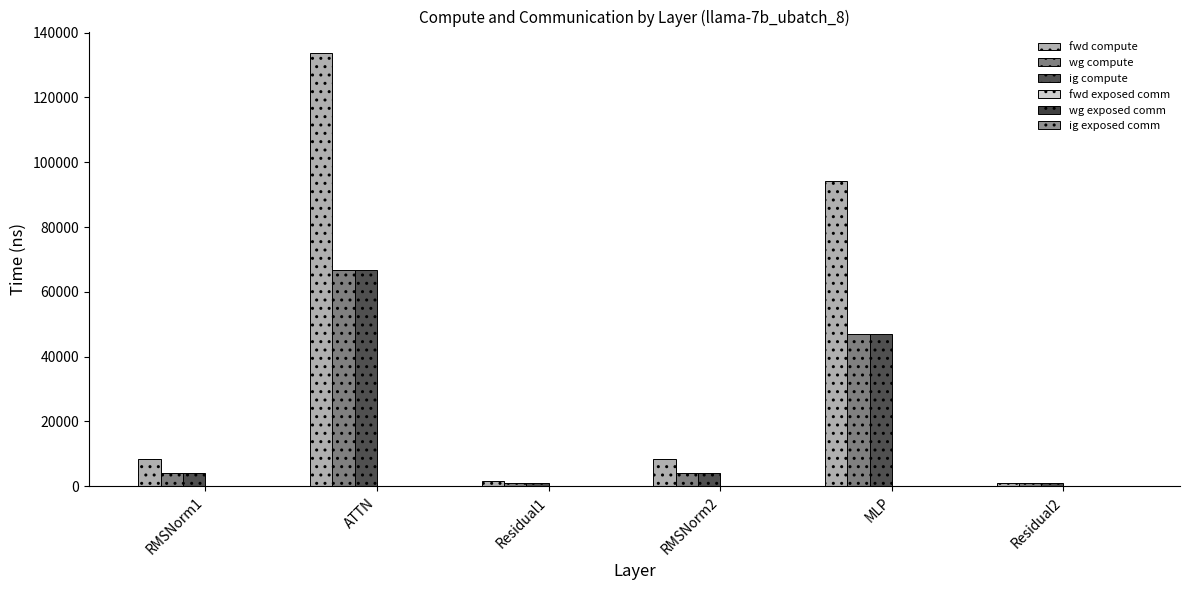

Is it true that ig compute equals 878.8 at Residual2?

True